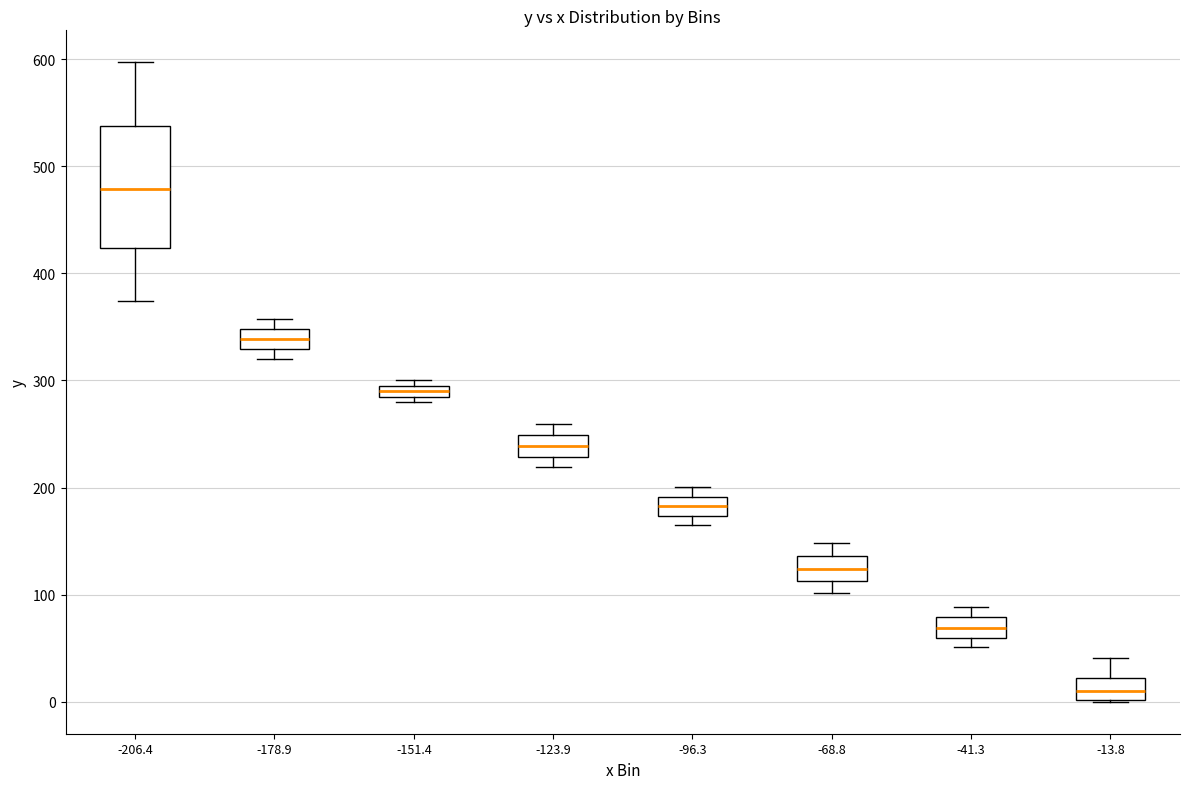

Which box's median line is the highest?

-206.4